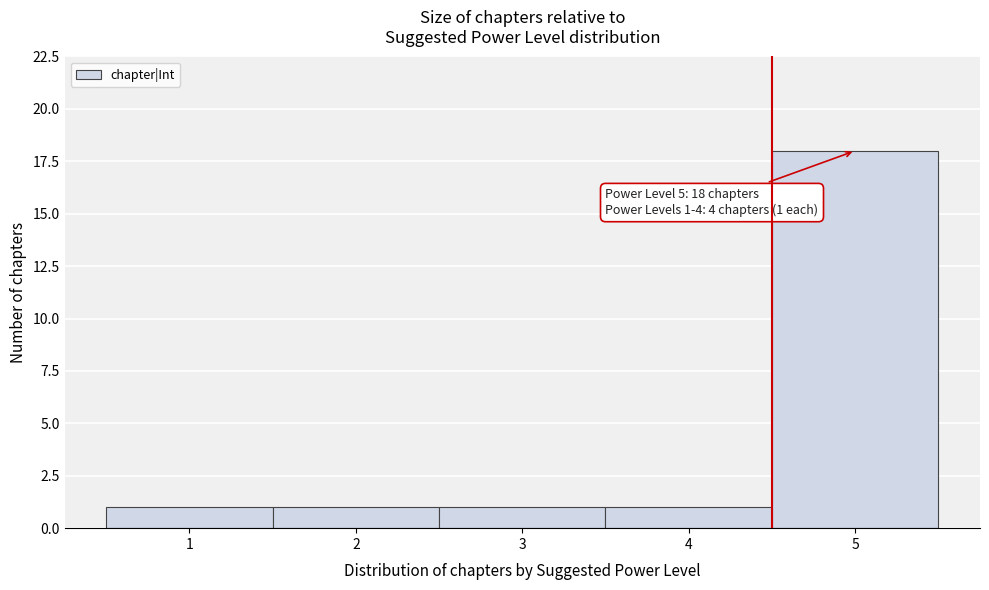

Which range on the x-axis has the tallest bar?

4.5 to 5.5